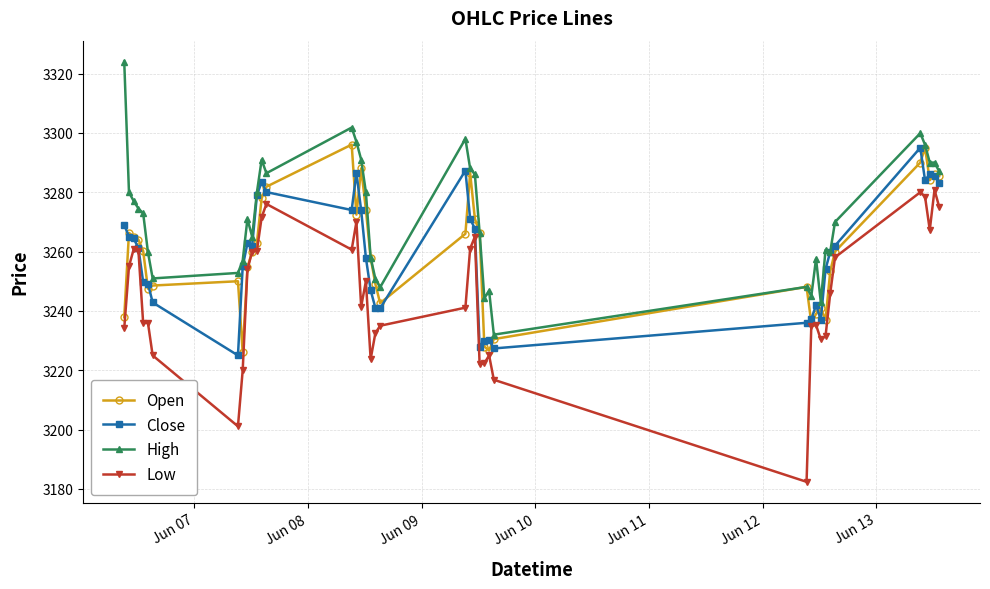

True or false: High and Low cross at least once.

False